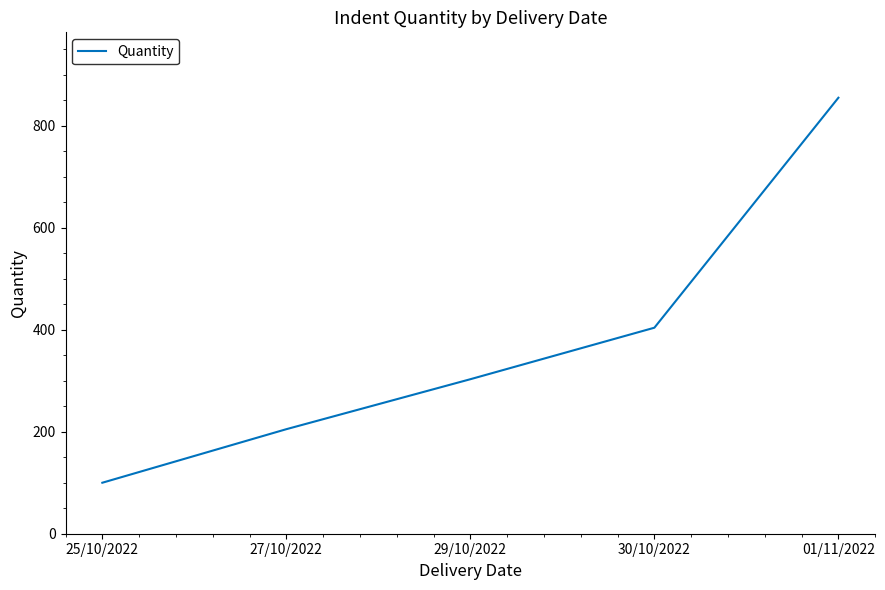

What is the smallest value displayed?

100